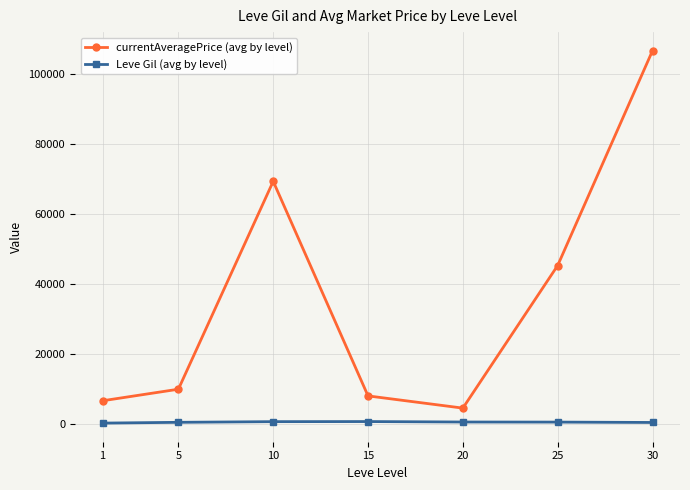

At which category is the sum across all series the highest?

30